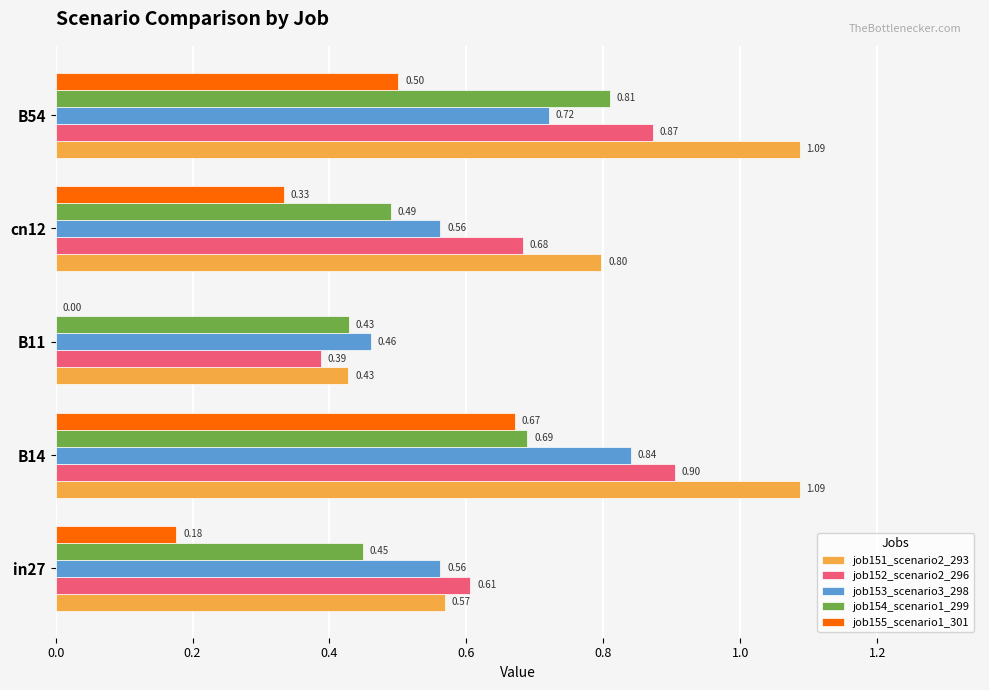

At which category is the sum across all series the highest?

B14